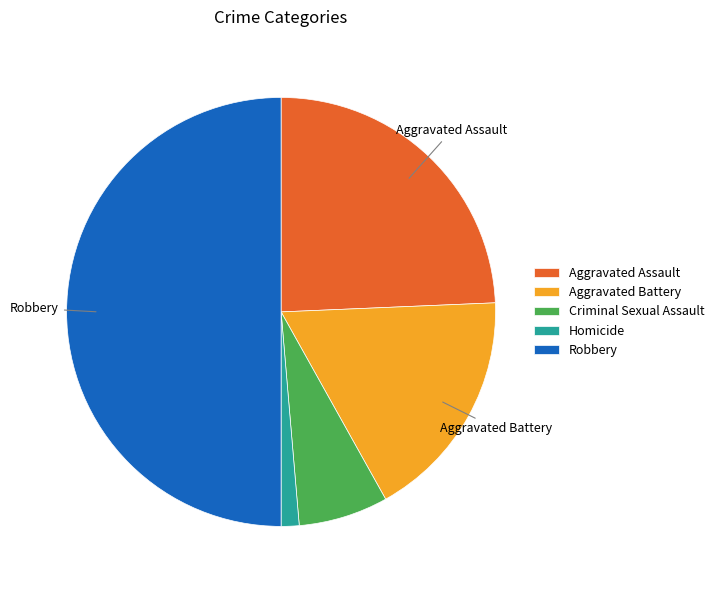

What is the smallest slice in the pie chart?

Homicide